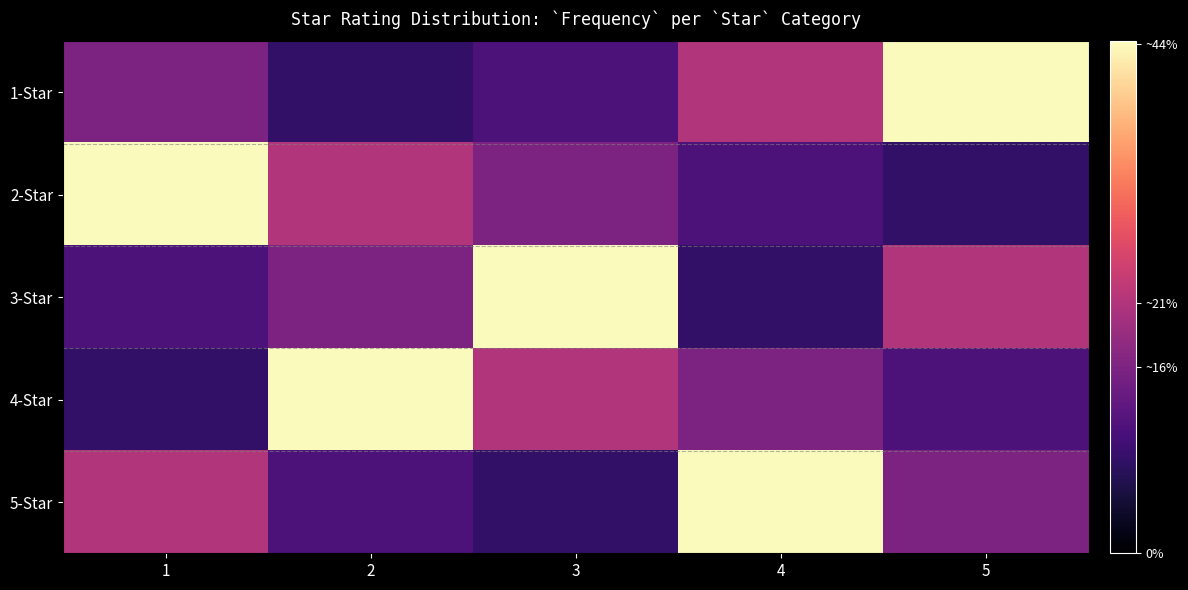

At 3, list the series in order from largest to smallest.

3-Star, 4-Star, 2-Star, 1-Star, 5-Star